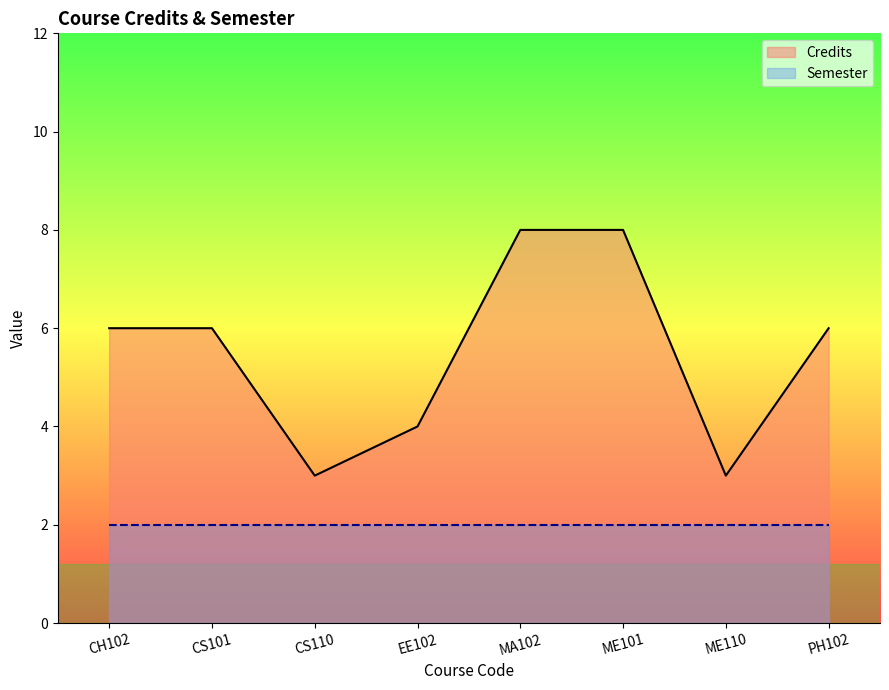

Reading left to right, transcribe all the data shown in this chart.

CH102=6	CS101=6	CS110=3	EE102=4	MA102=8	ME101=8	ME110=3	PH102=6